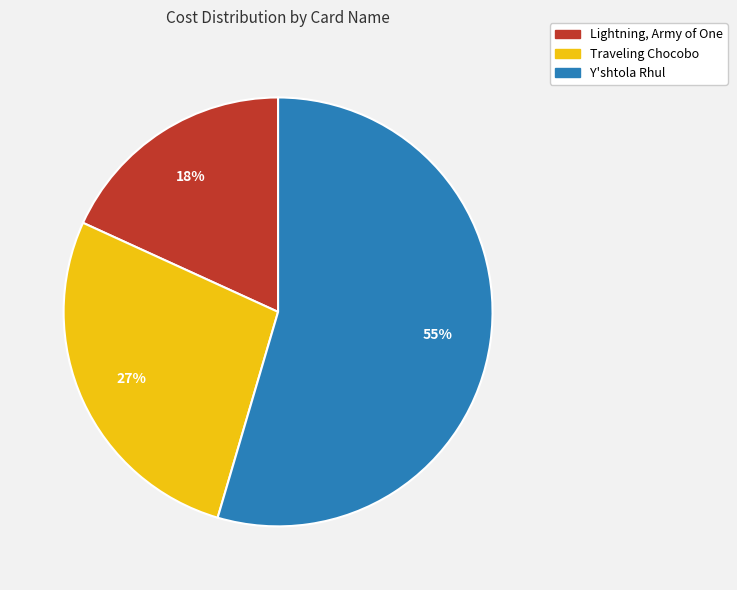

Does any single category account for the majority?

Yes